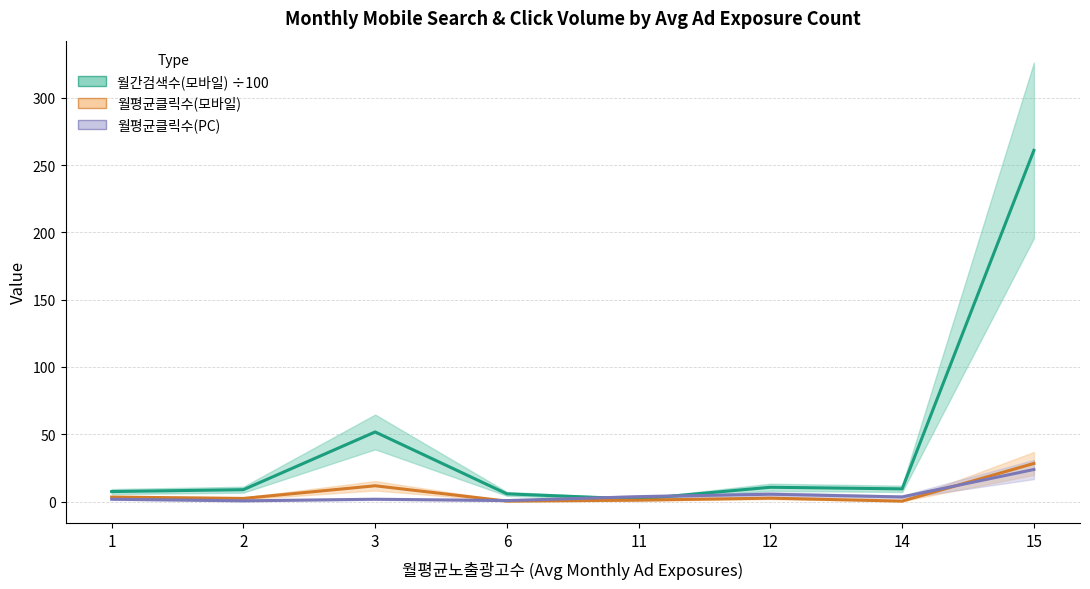

Count the number of data series in this chart.

3